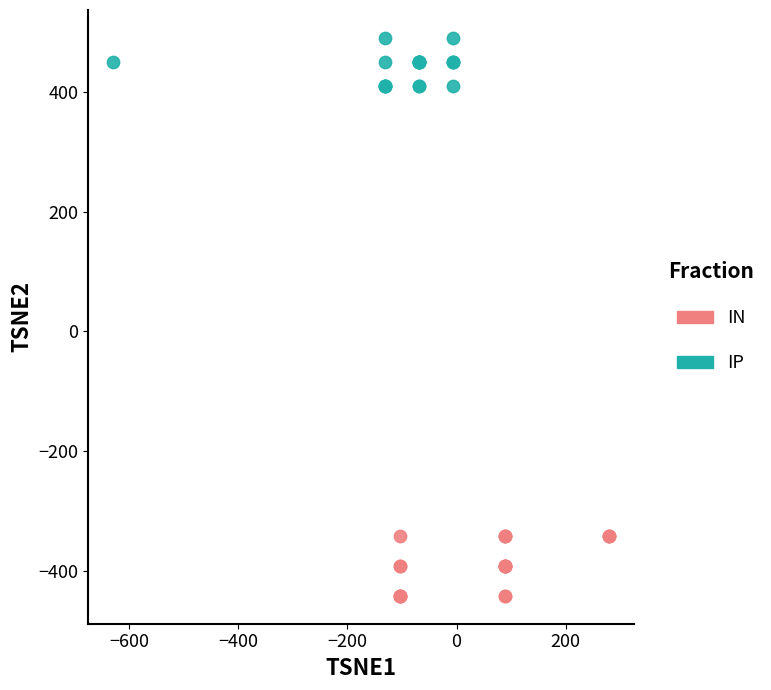

Which series has the widest spread of Y values?

IN